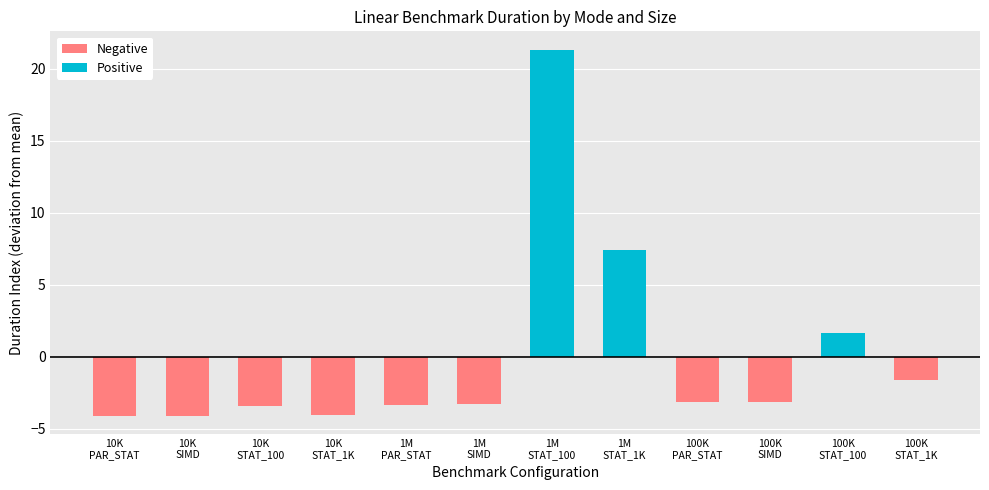

Between size:1000000_ PARALLEL_STATIC and size:1000000_ PARALLEL_STATIC_1000, which is larger?

size:1000000_ PARALLEL_STATIC_1000